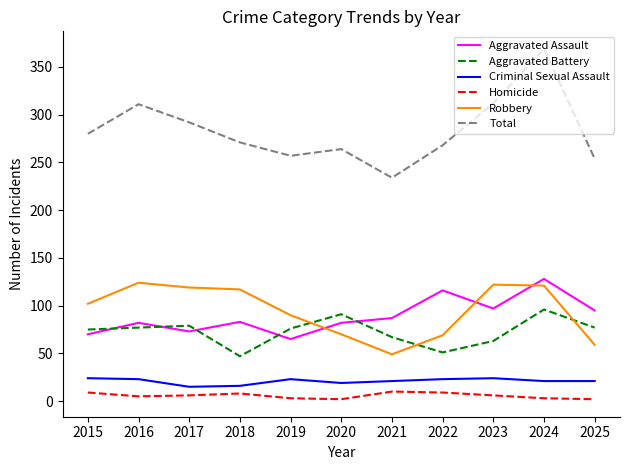

What is the difference between the highest and lowest values at 2021?

224